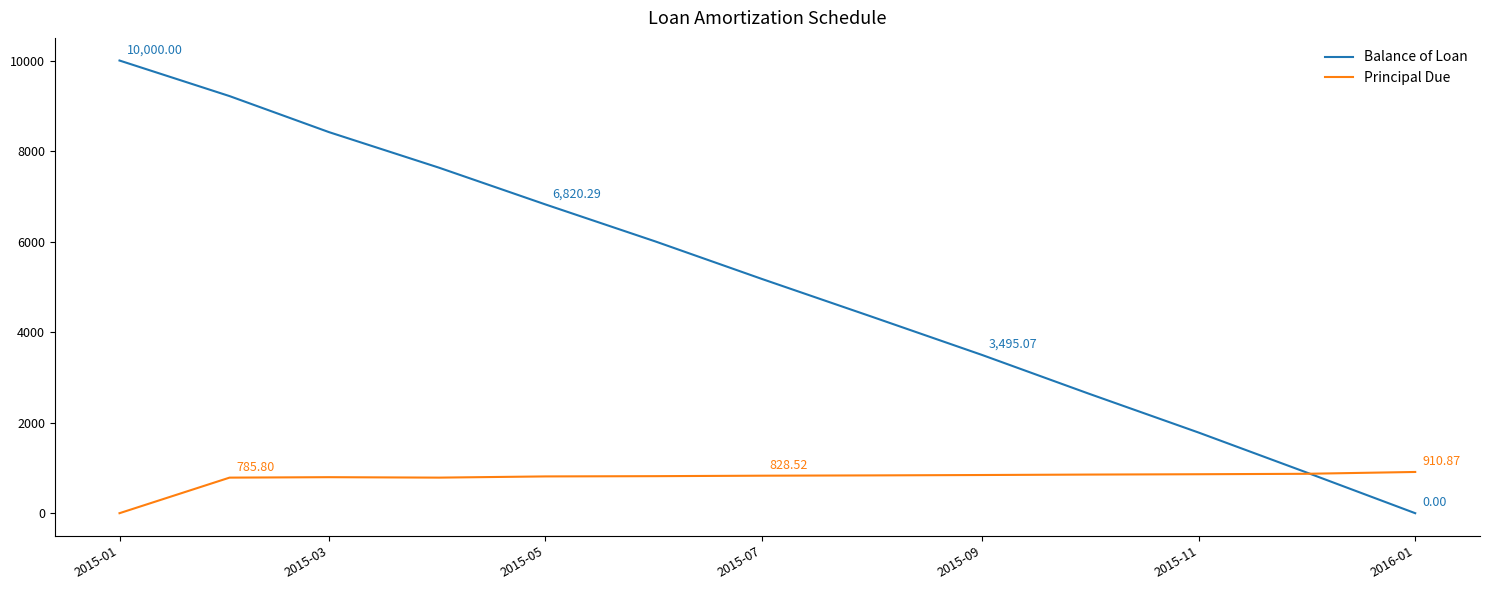

What is the greatest value displayed?

10000.0